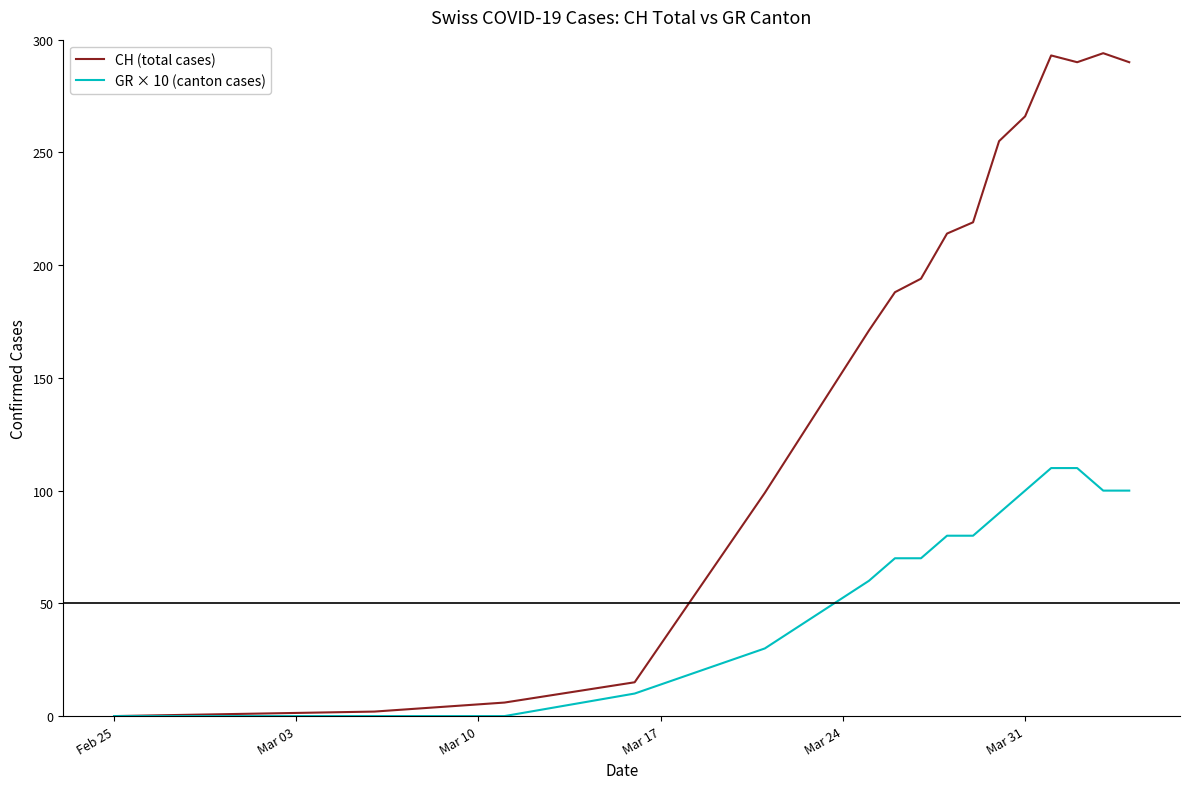

Which series has the largest total across all categories?

CH (total cases)